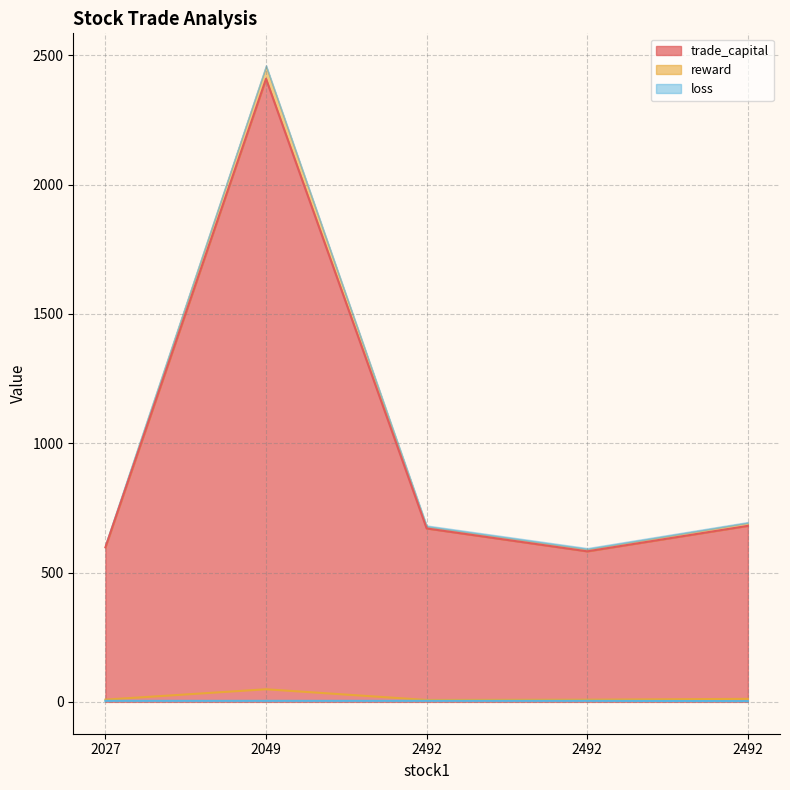

How many distinct data groups are displayed?

3